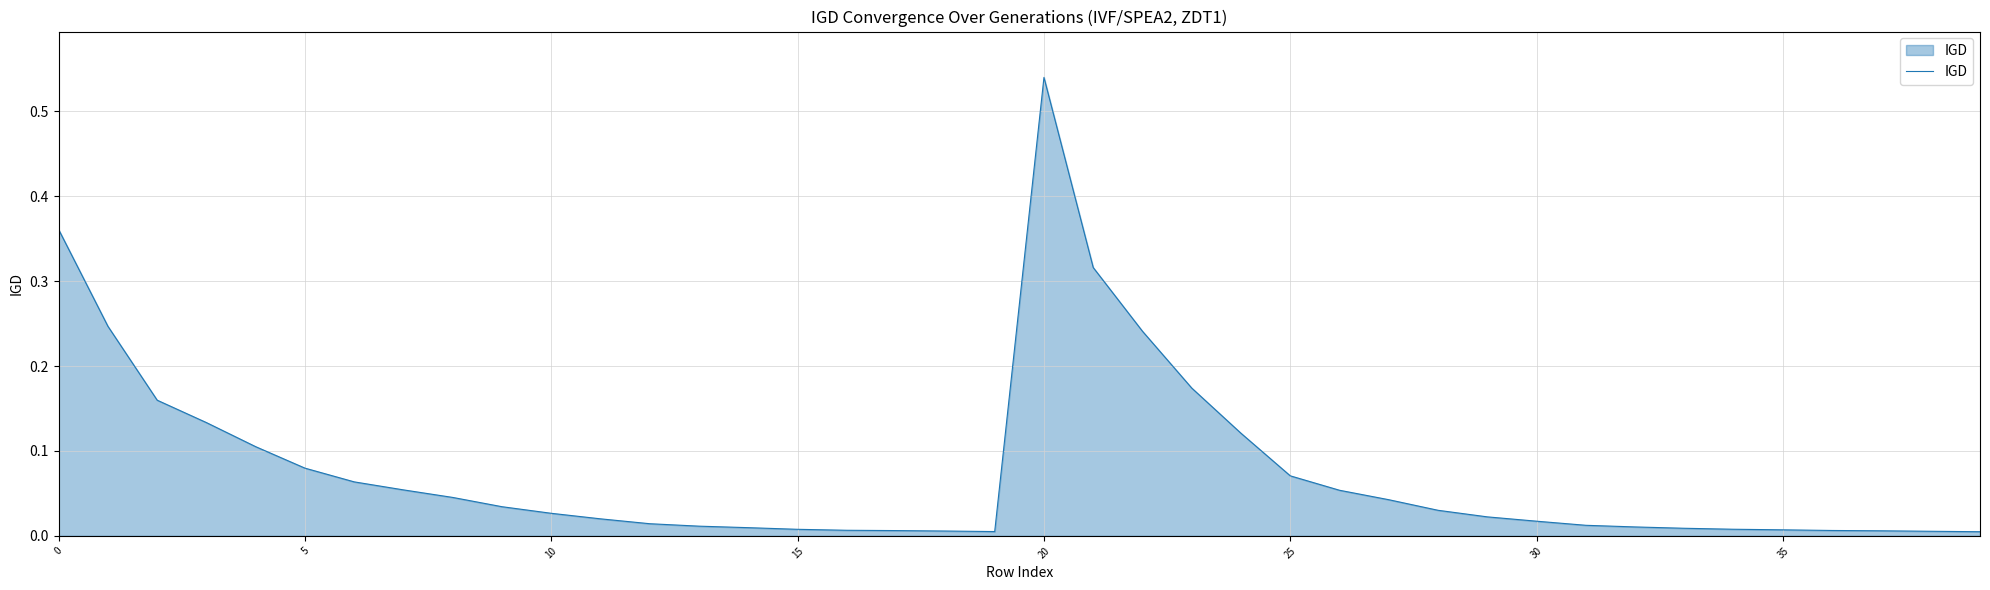

Is this an area chart (filled region under the line)?

Yes